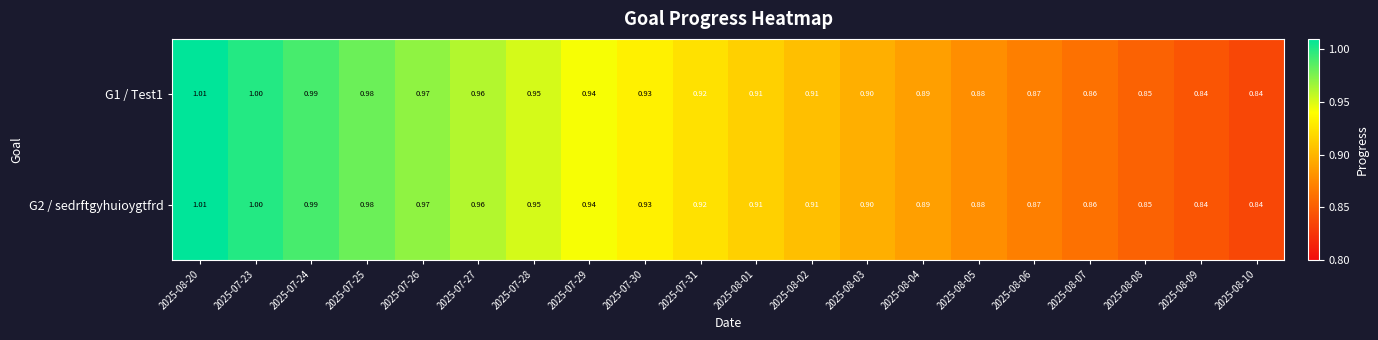

Is the value of G2 / sedrftgyhuioygtfrd at 2025-07-24 greater than the value of G1 / Test1 at 2025-07-29?

Yes